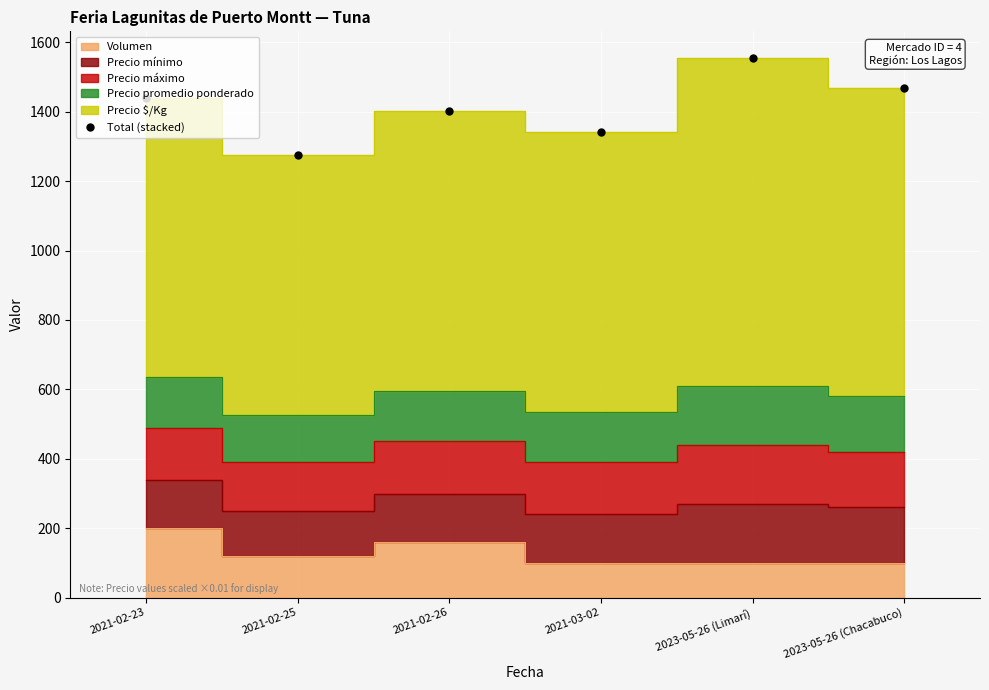

At which label is the value closest to 1414?

2021-02-26